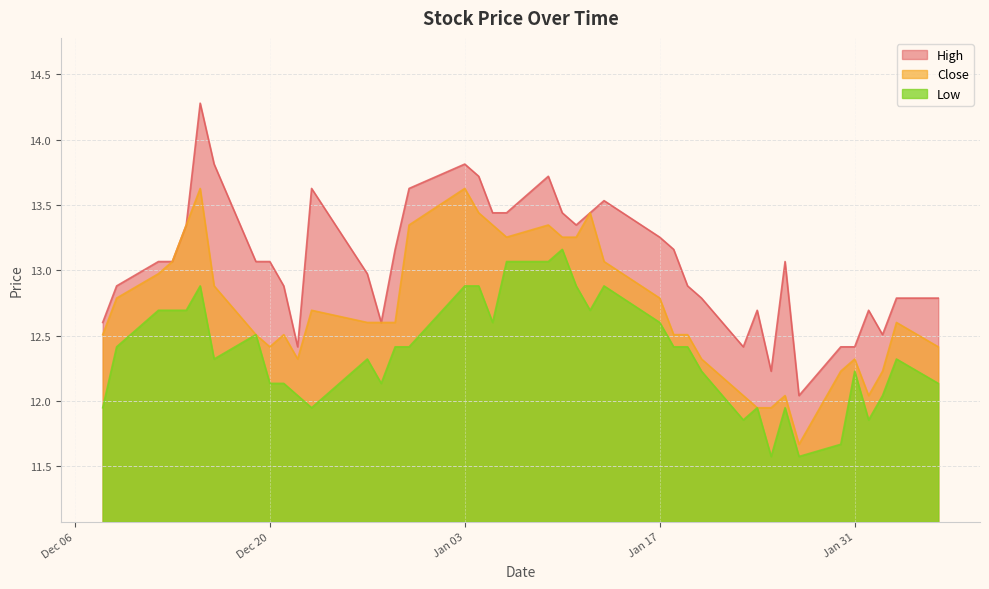

What is the greatest value displayed?

14.3